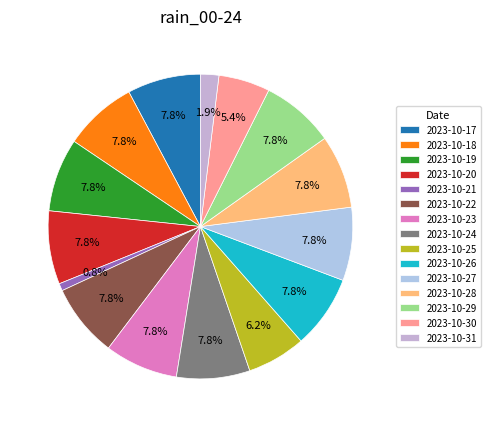

To the nearest percent, what is the difference between the 2023-10-21 and 2023-10-30 slice percentages?

5%